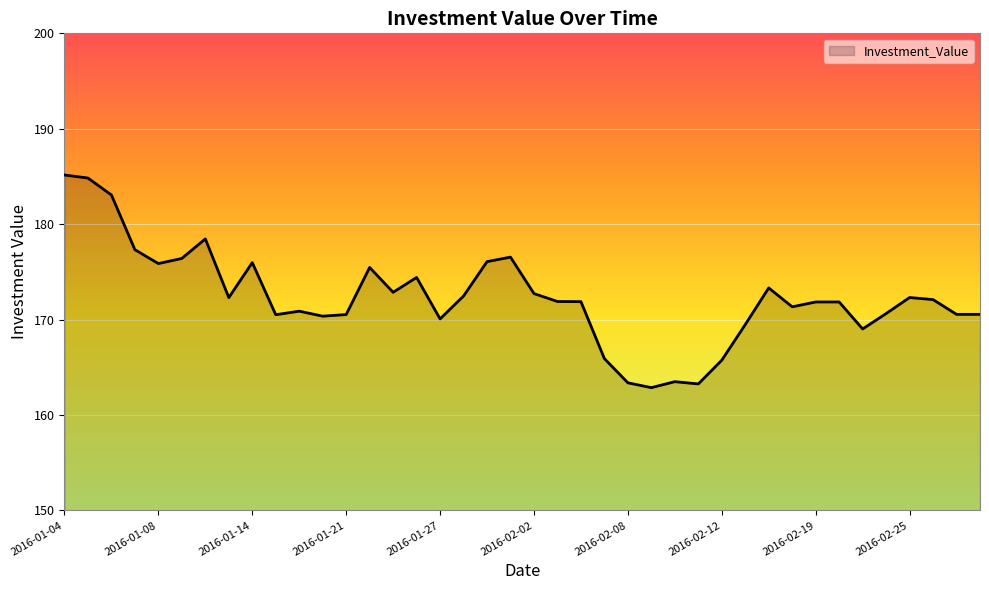

What is the maximum value shown in the chart?

185.2